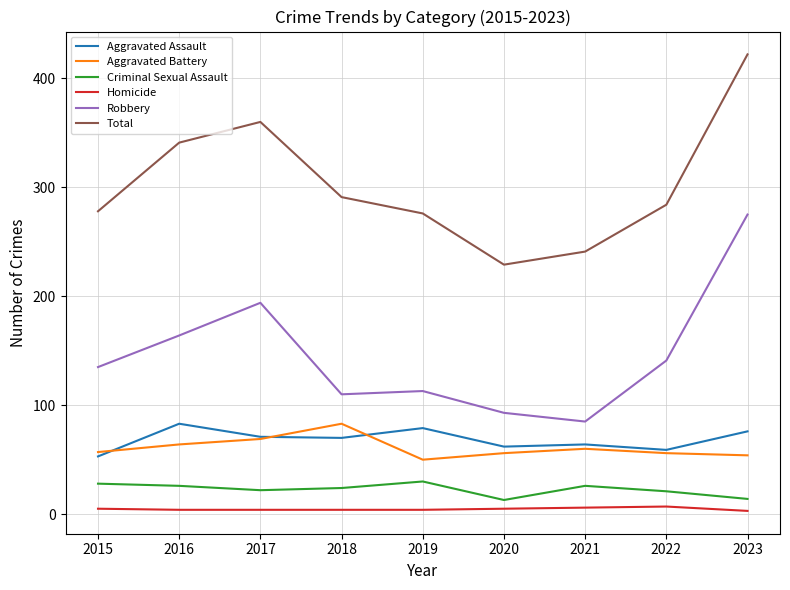

What is the approximate value of Criminal Sexual Assault at 2017, to the nearest 10?

20